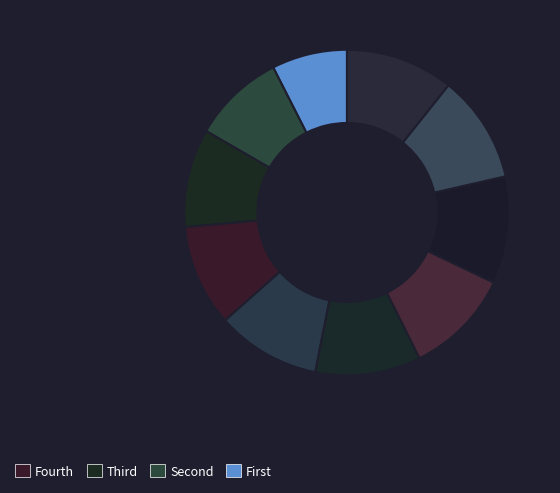

How many slices are in this pie chart?

10